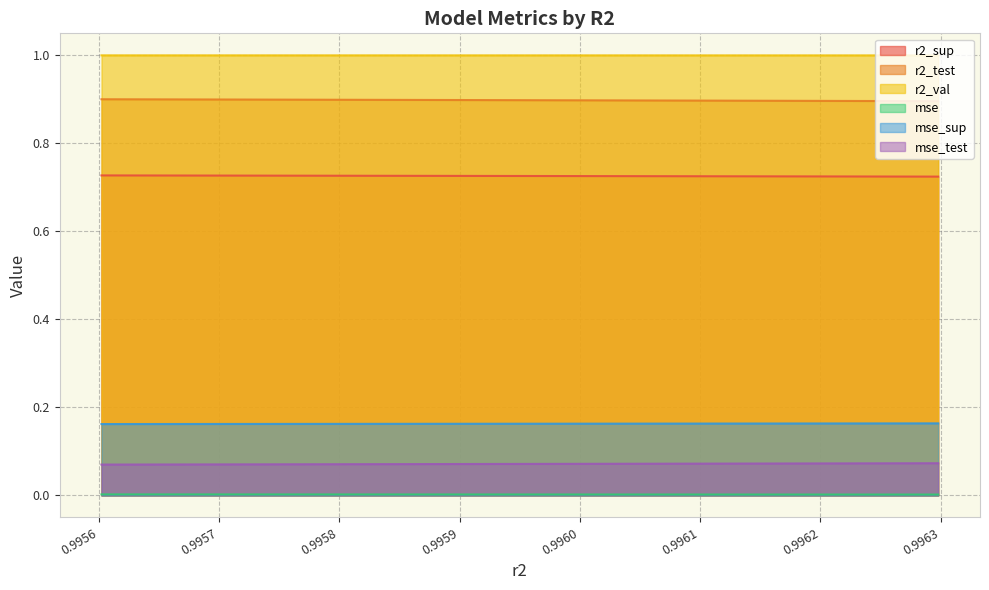

Between 0.9957687616850388 and 0.9960052760714608, which is larger?

0.9957687616850388